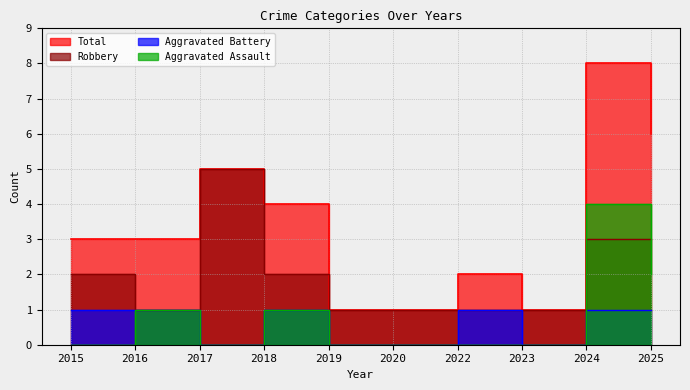

True or false: Aggravated Battery and Aggravated Assault intersect in this chart.

False